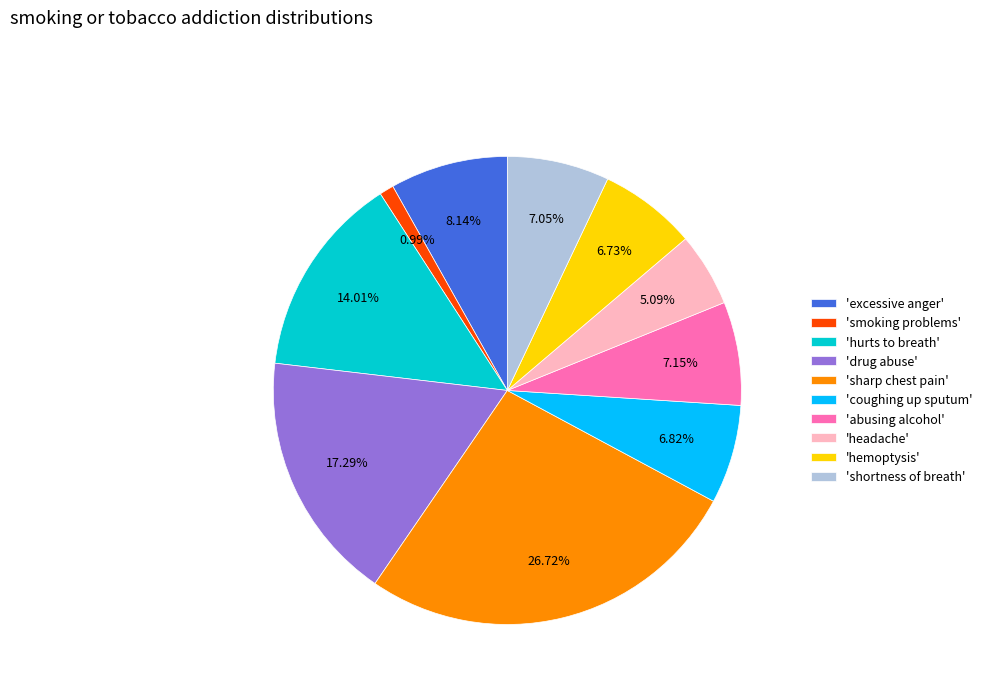

Between 'shortness of breath' and 'headache', which is larger?

'shortness of breath'